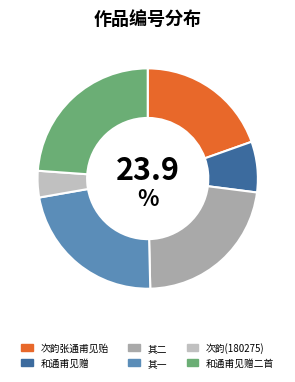

Which category has the smallest portion of the pie?

次韵(180275)